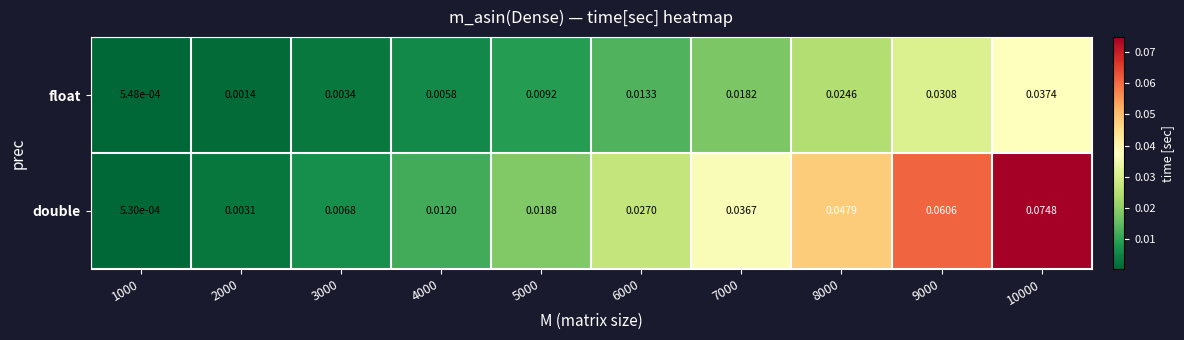

Rank the series at 5000 from lowest to highest value.

float, double